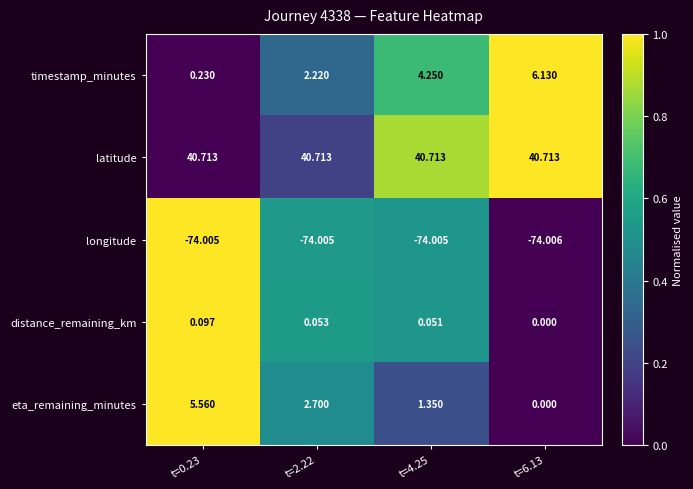

Which series has the largest total across all categories?

latitude